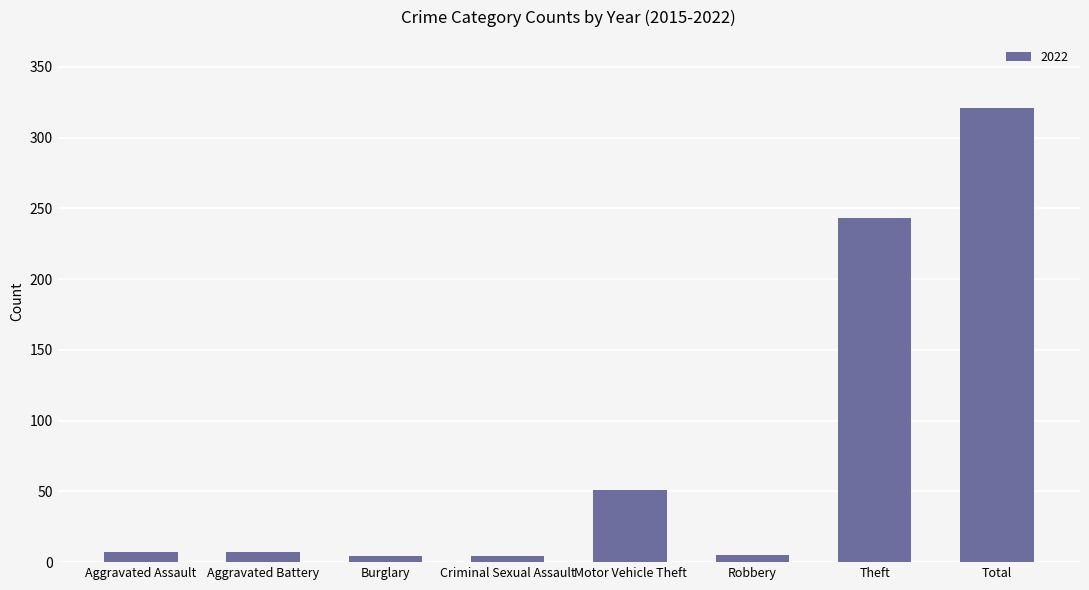

Count the number of categories in the chart.

8